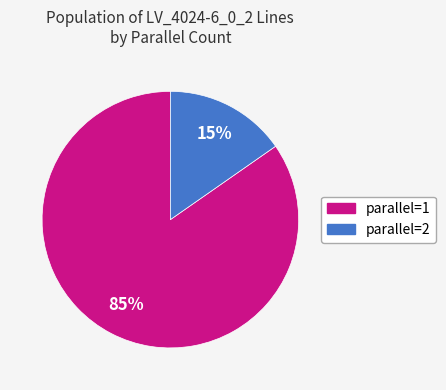

To the nearest percent, what is the average slice percentage?

50%